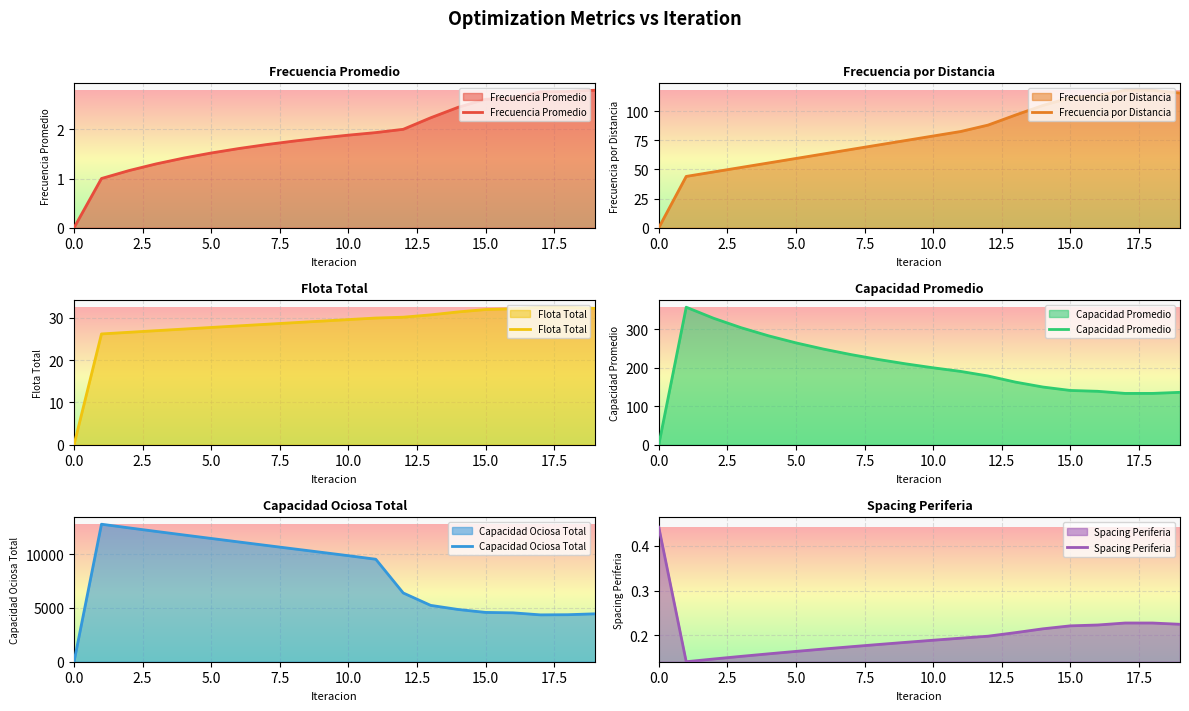

Reading left to right, list all the values displayed in this chart.

Frecuencia Promedio: 0.0	1.0	1.2	1.3	1.4	1.5	1.6	1.7	1.8	1.8	1.9	1.9	2.0	2.2	2.4	2.6	2.6	2.8	2.8	2.8
Frecuencia por Distancia: 0.0	44.0	47.9	51.7	55.5	59.4	63.2	67.1	71.0	74.8	78.7	82.5	88.0	96.6	104.8	111.5	113.3	117.9	117.9	115.5
Flota Total: 0.0	26.2	26.6	26.9	27.3	27.7	28.1	28.4	28.8	29.2	29.6	29.9	30.1	30.7	31.4	31.9	32.1	32.5	32.5	32.2
Capacidad Promedio: 0.0	357.7	328.9	304.4	283.3	265.0	248.8	234.5	221.8	210.4	200.1	190.8	178.8	162.9	150.1	141.2	139.0	133.5	133.5	136.3
Capacidad Ociosa Total: 0.0	12776.5	12437.2	12105.2	11778.0	11453.6	11130.9	10809.6	10489.8	10172.4	9852.0	9521.9	6388.2	5236.0	4854.1	4581.7	4543.5	4353.4	4368.8	4451.4
Spacing Periferia: 0.4	0.1	0.1	0.2	0.2	0.2	0.2	0.2	0.2	0.2	0.2	0.2	0.2	0.2	0.2	0.2	0.2	0.2	0.2	0.2